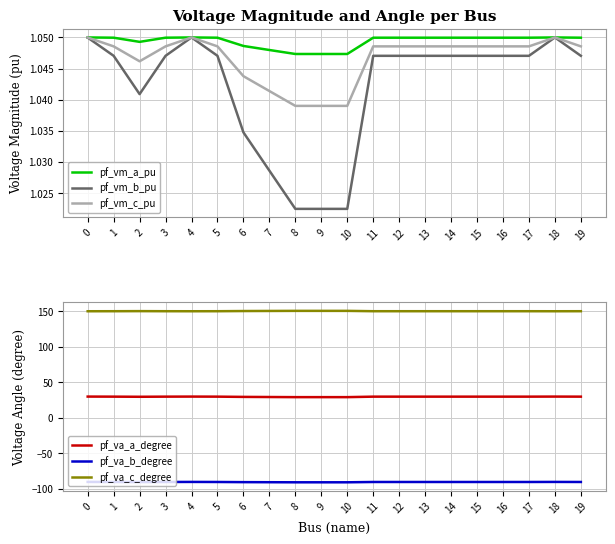

Does the chart have visible grid lines?

Yes